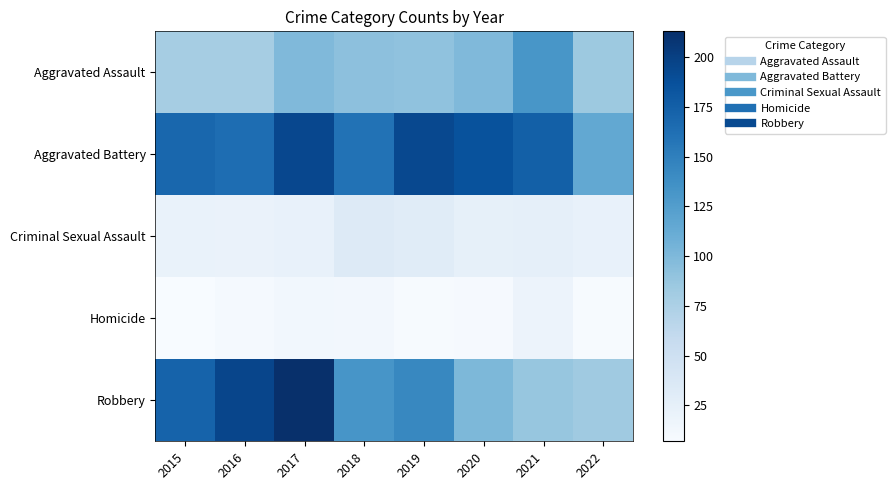

Count the number of data series in this chart.

5